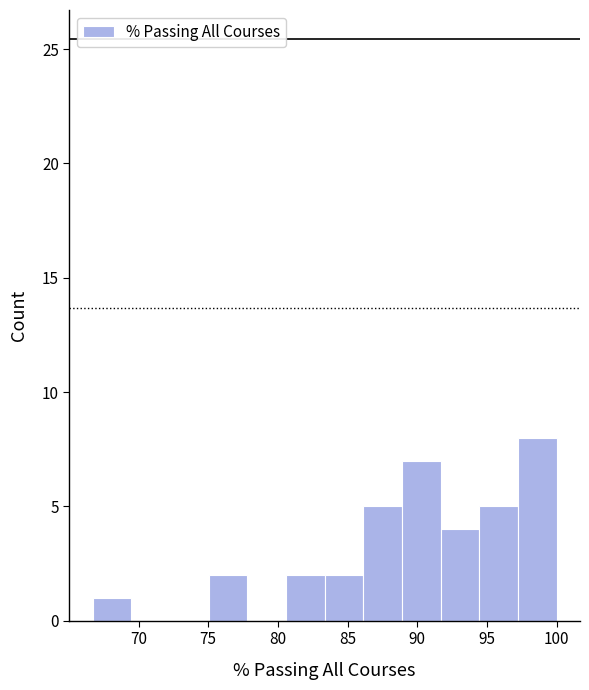

How tall is the bar that spans 80.5 to 83.5 on the x-axis? Neither the bar edges nor the heights are printed on the chart, so give them approximately, as read against the axes.

2